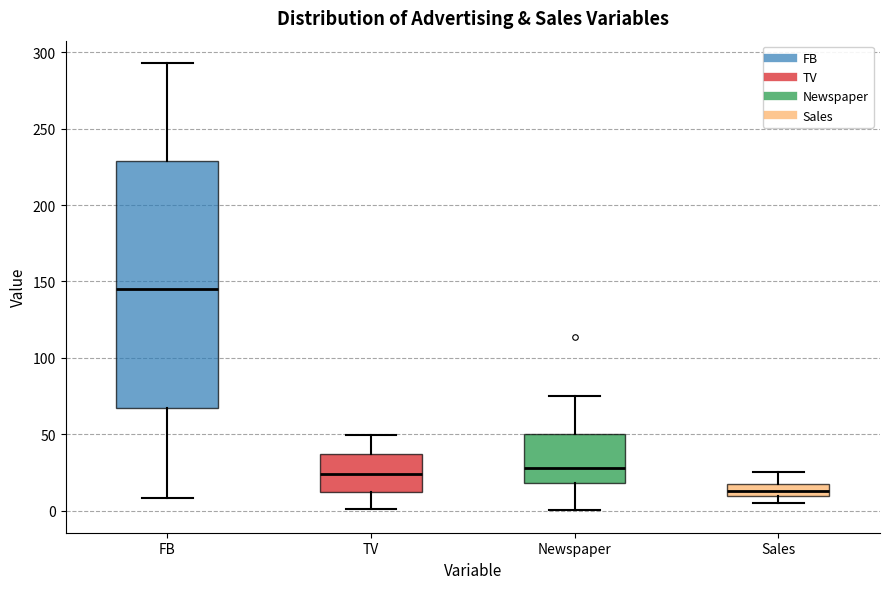

Which box is the tallest, from its lower edge to its upper edge?

FB